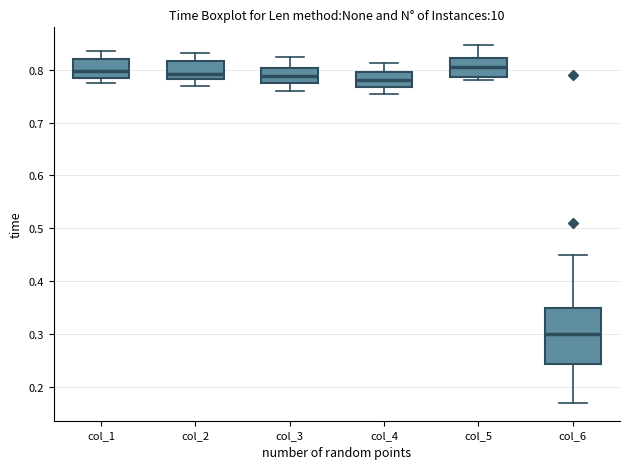

Reading left to right, transcribe this box plot: for each box, give where its median line is, the range the box spans, and where its two whiskers end, as read against the y-axis. The values are not printed on the chart, so give them approximately, as read against the axis.

col_1: median 0.80, box 0.78 to 0.82, whiskers 0.77 to 0.84
col_2: median 0.79, box 0.78 to 0.82, whiskers 0.77 to 0.83
col_3: median 0.79, box 0.78 to 0.80, whiskers 0.76 to 0.82
col_4: median 0.78, box 0.77 to 0.80, whiskers 0.75 to 0.81
col_5: median 0.81, box 0.79 to 0.82, whiskers 0.78 to 0.85
col_6: median 0.30, box 0.24 to 0.35, whiskers 0.17 to 0.45